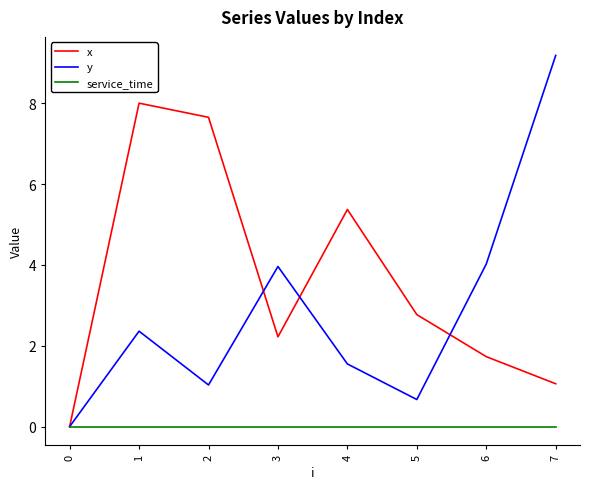

At which label does x reach its peak?

1